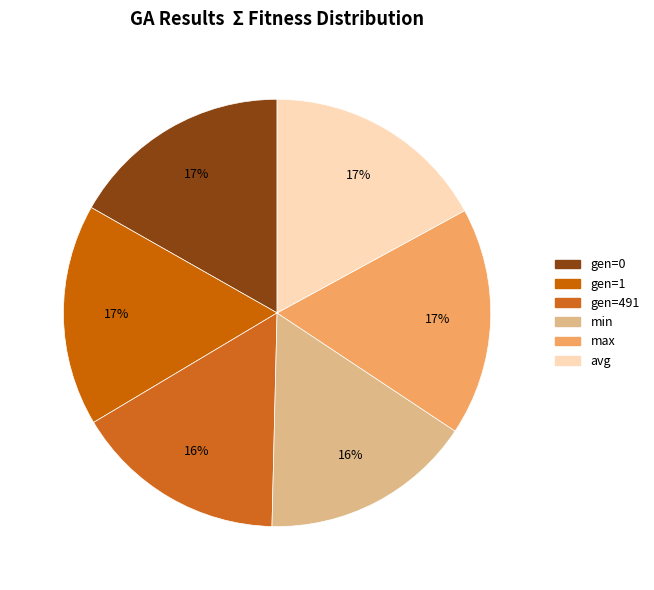

True or false: max accounts for 3% of the total.

False